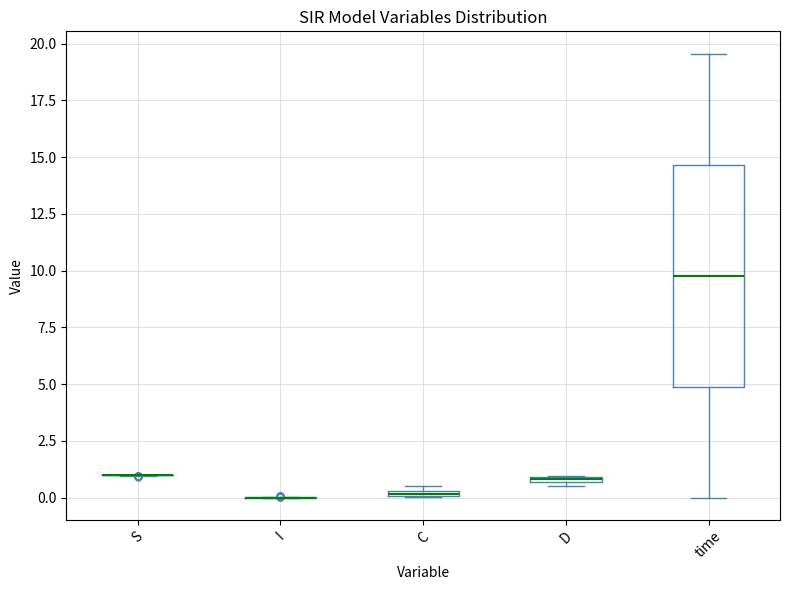

Which box is the tallest, from its lower edge to its upper edge?

time